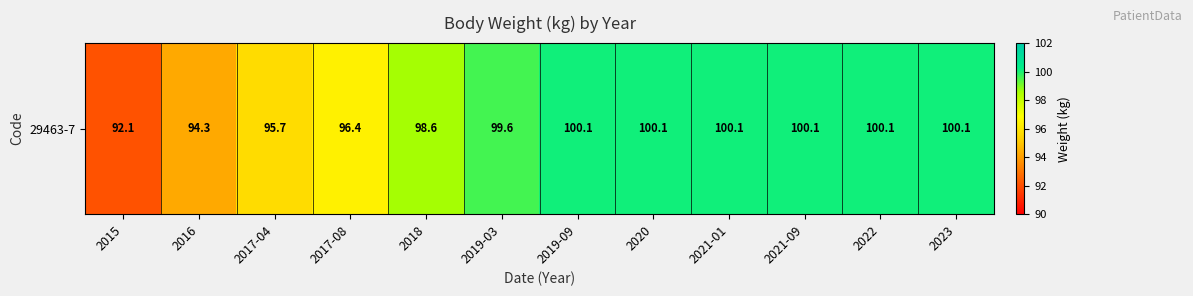

Which category has the highest value across all series?

2019-09